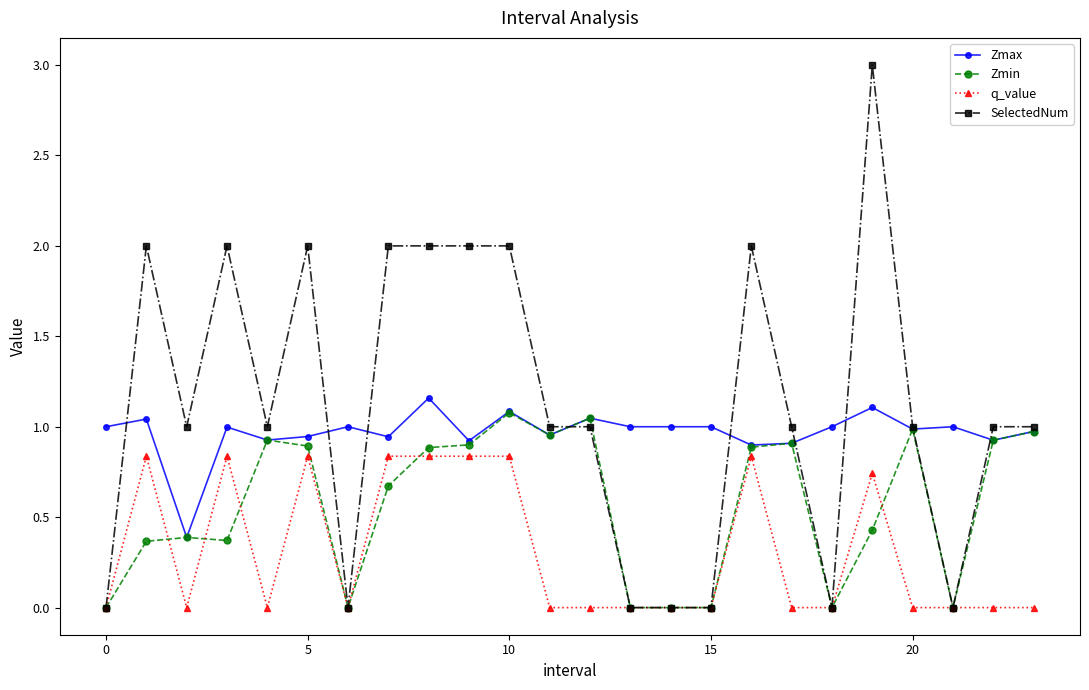

True or false: Zmax has more than 0 points higher than both neighbors.

True